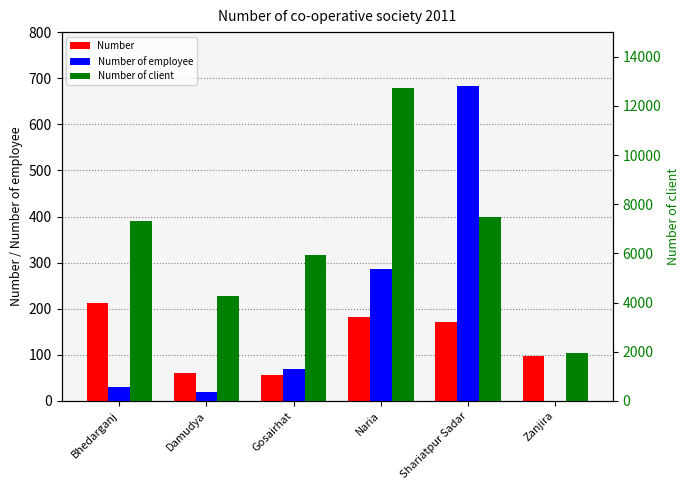

What is the maximum value shown in the chart?

12738